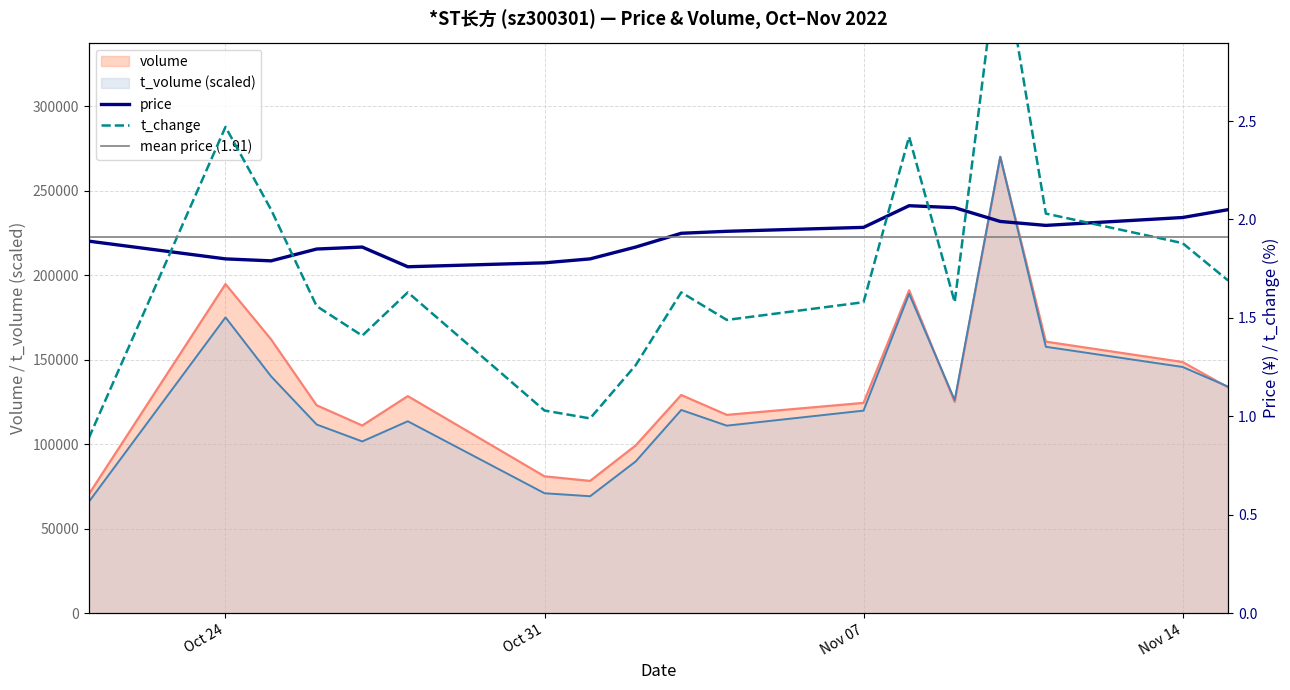

What is the minimum value shown in the chart?

0.9